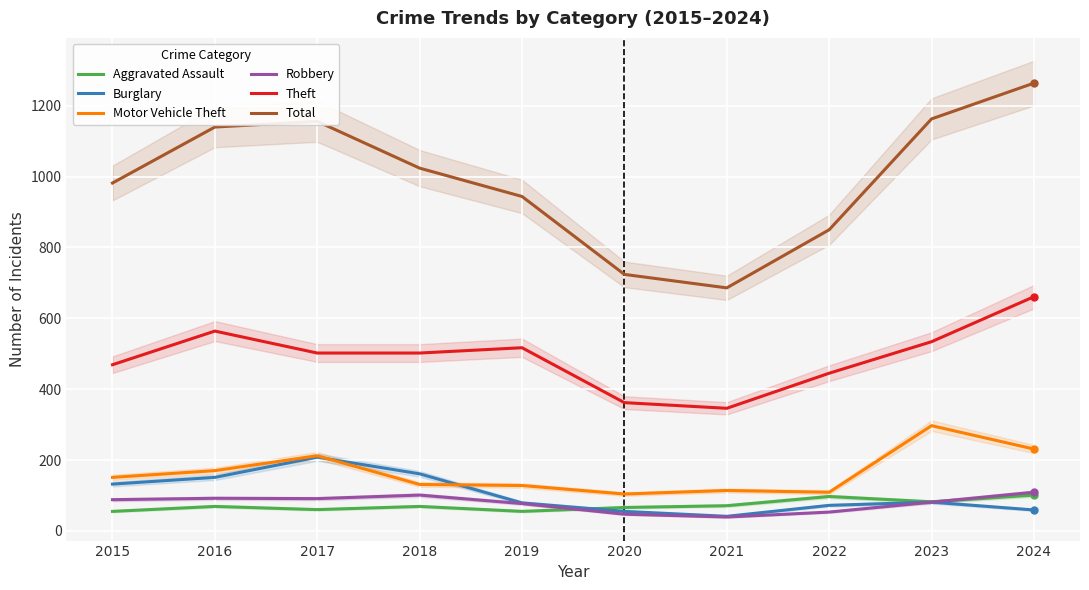

What is the minimum value shown in the chart?

39